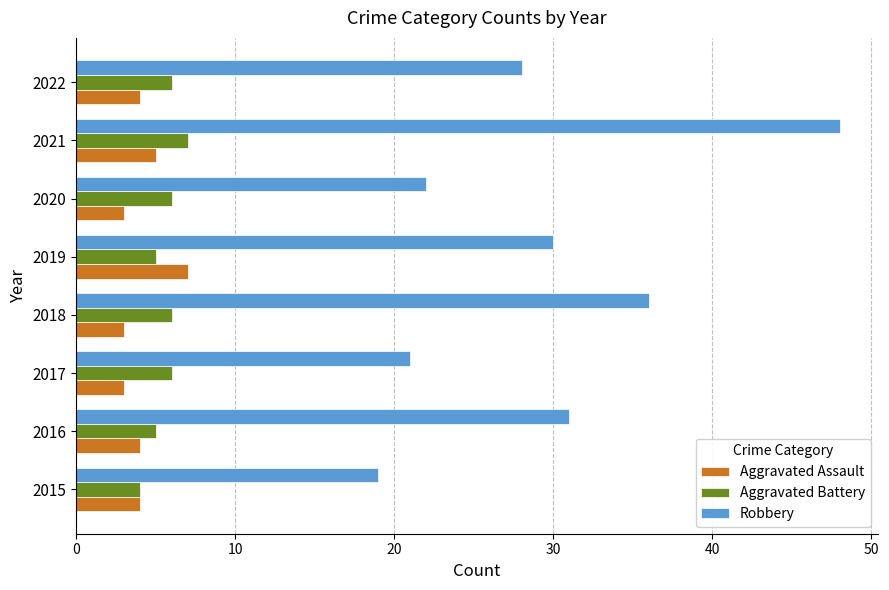

Rank the categories by Robbery value from highest to lowest.

2021, 2018, 2016, 2019, 2022, 2020, 2017, 2015